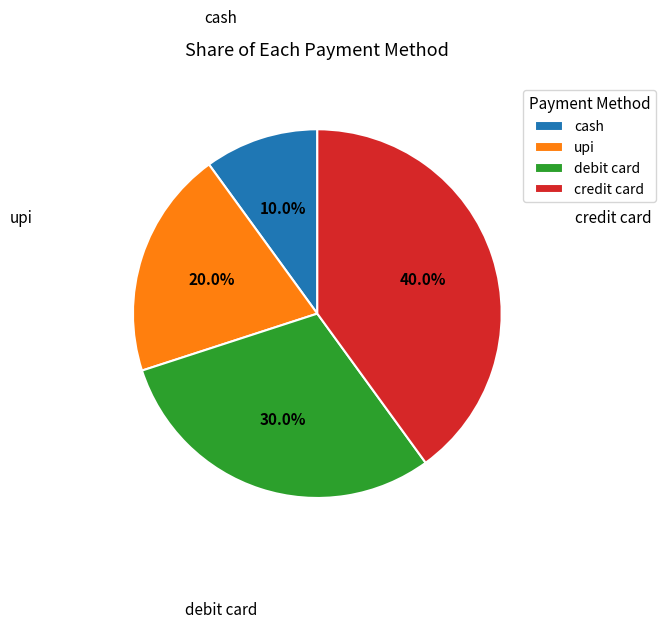

Which slice is the largest?

credit card